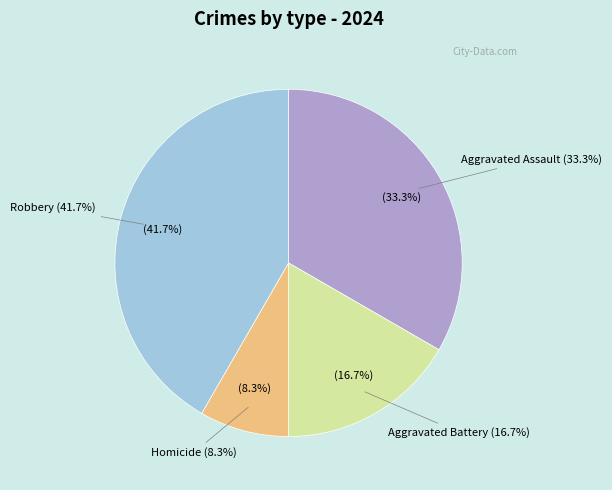

Which has a higher value, Aggravated Battery or Homicide?

Aggravated Battery